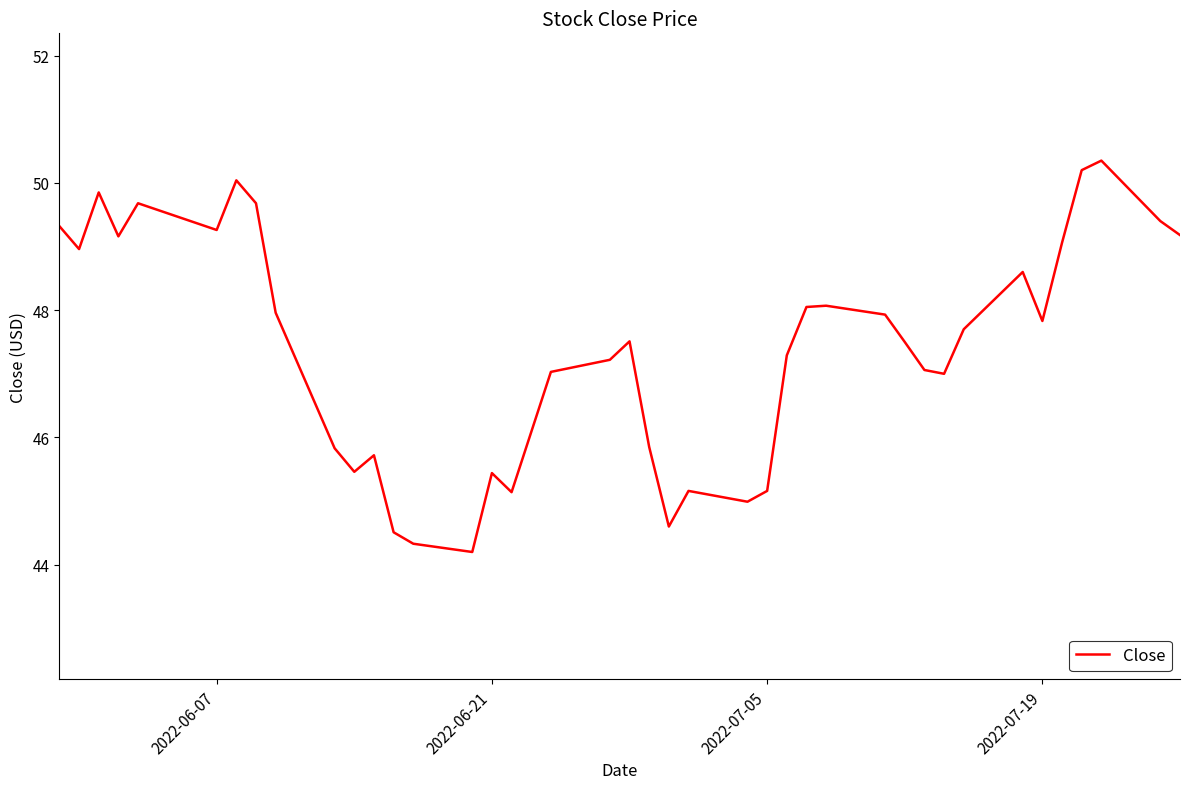

What is the greatest value displayed?

50.4